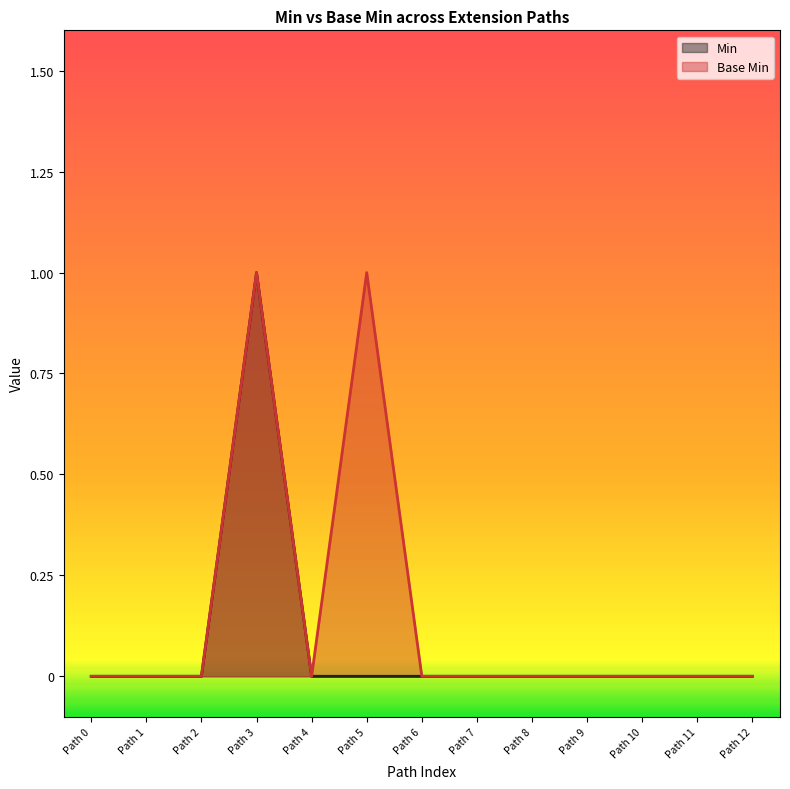

The value of Base Min at Path 0 is -1. True or false?

False